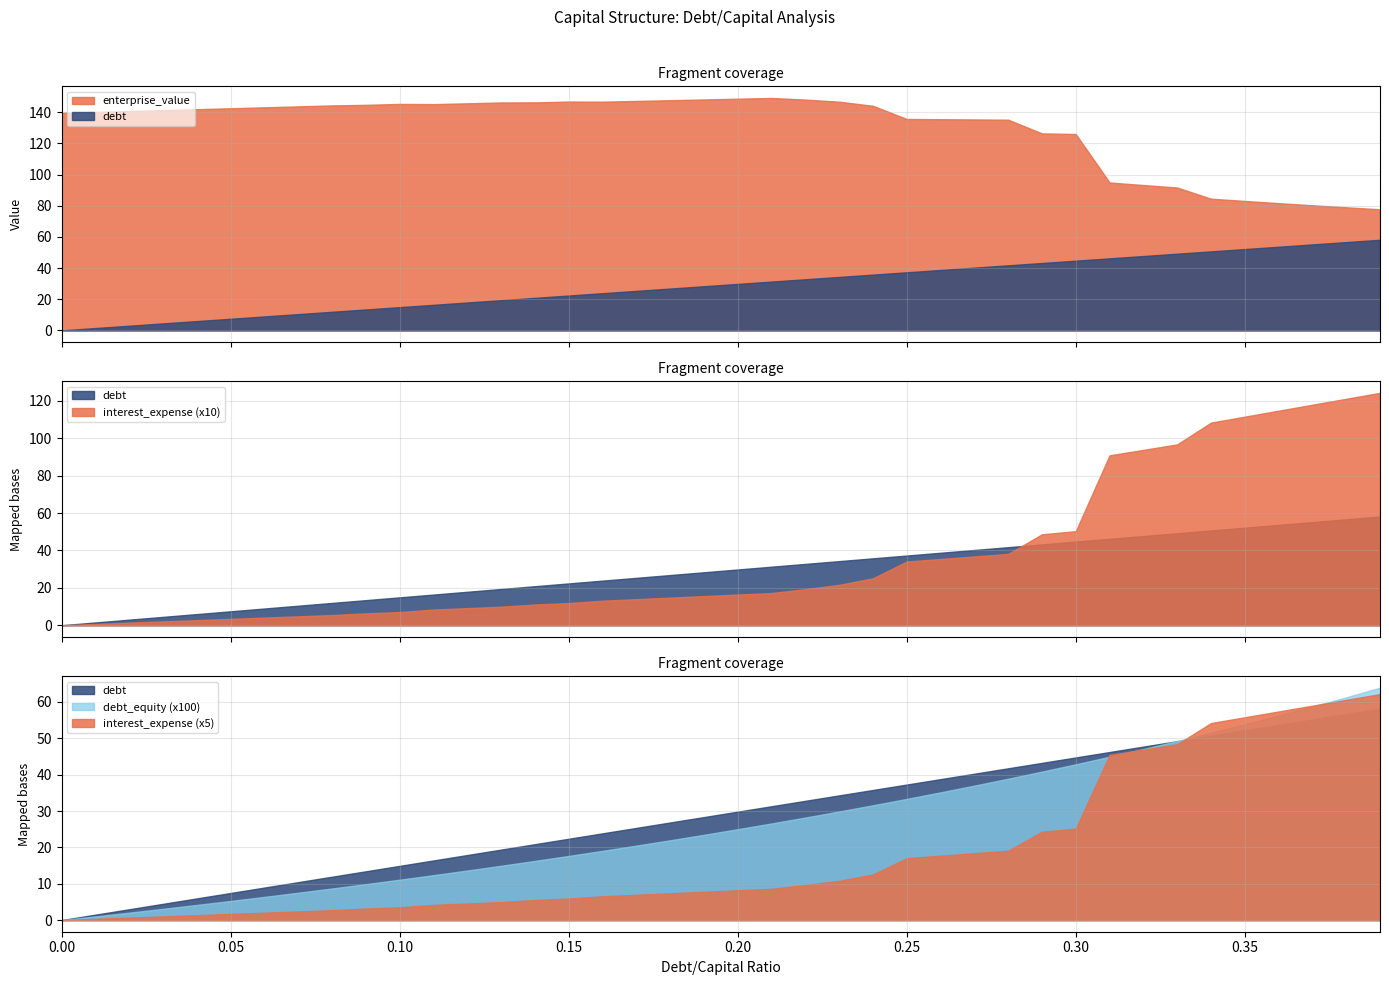

What is the total value across all series at 19?

178.5